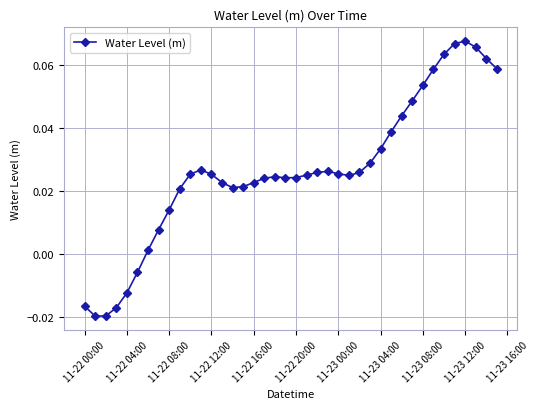

True or false: the data has more than 2 interior local peaks.

True